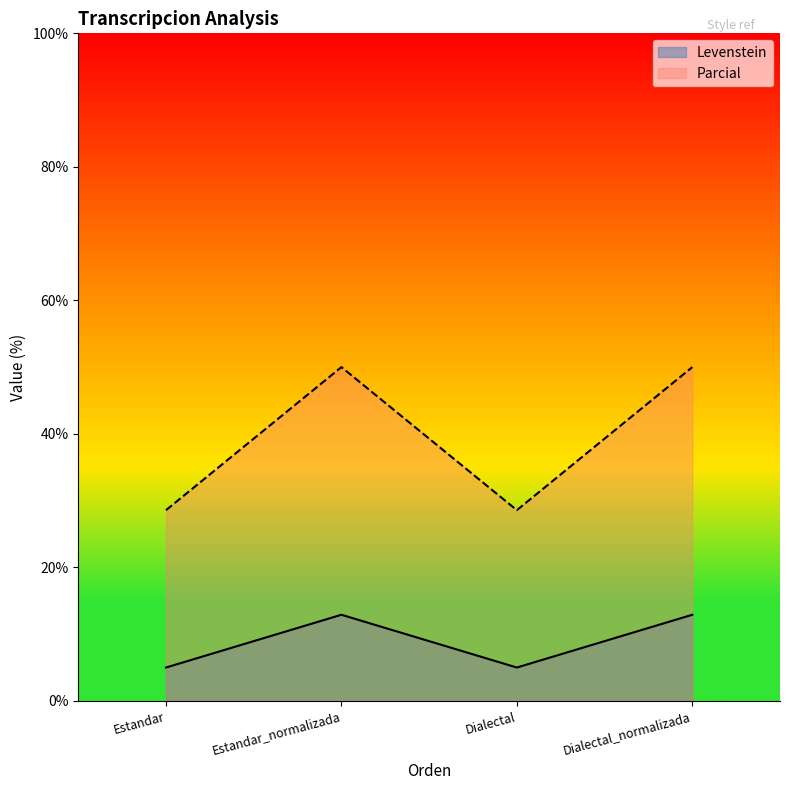

What is the maximum value shown in the chart?

50.0